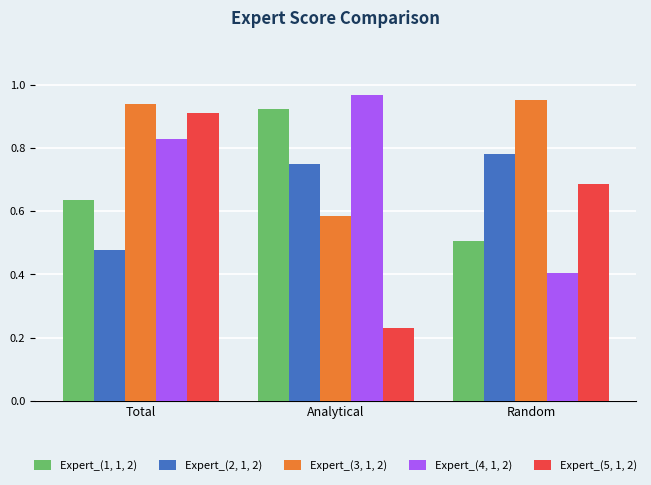

How many distinct data groups are displayed?

5